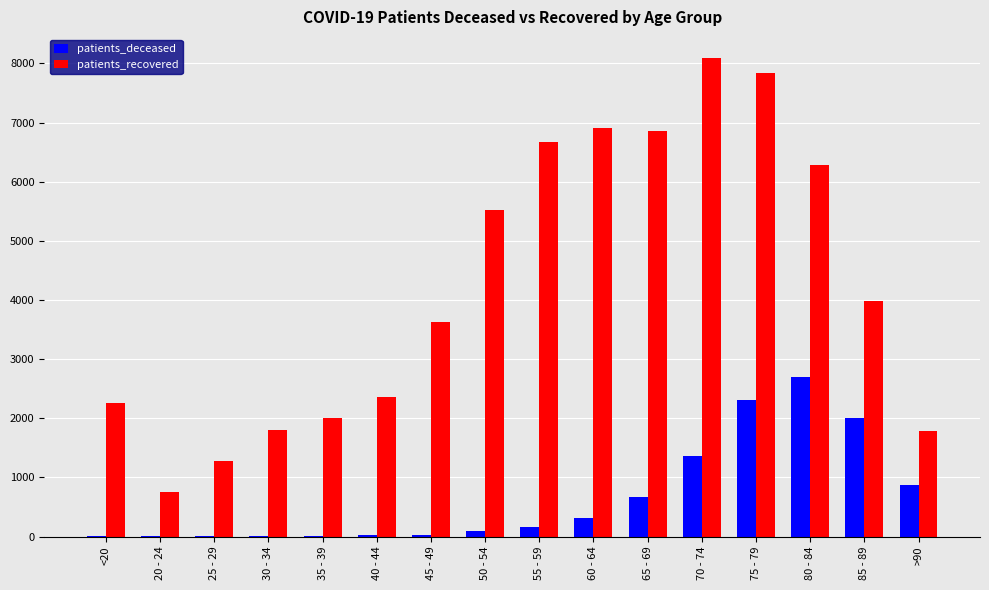

What is the maximum value shown in the chart?

8090